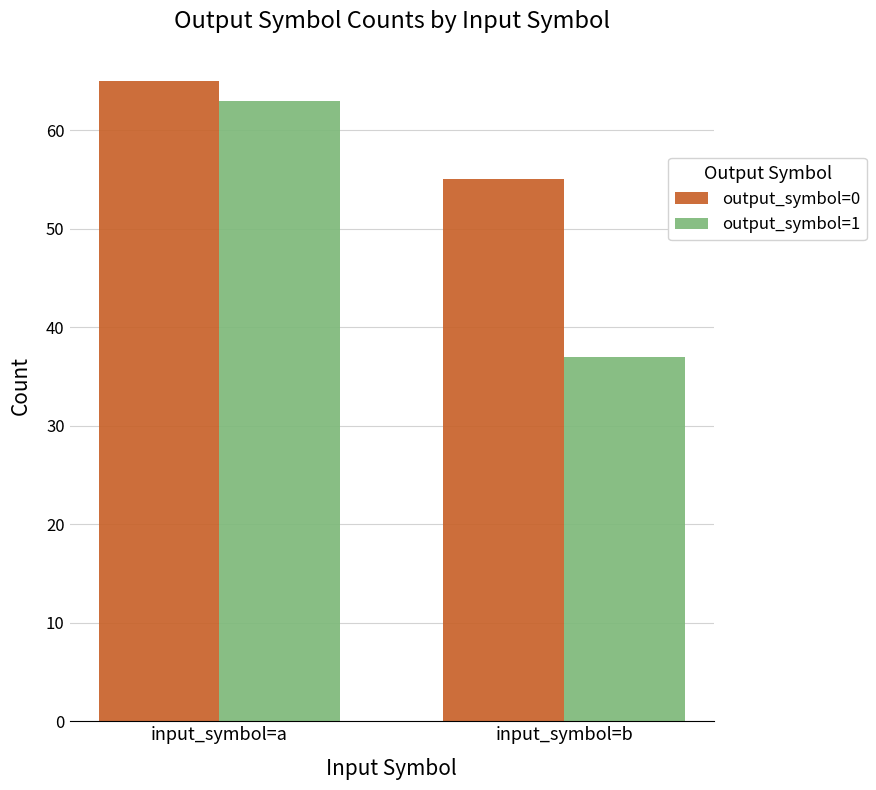

What is the total value across all series at input_symbol=b?

92